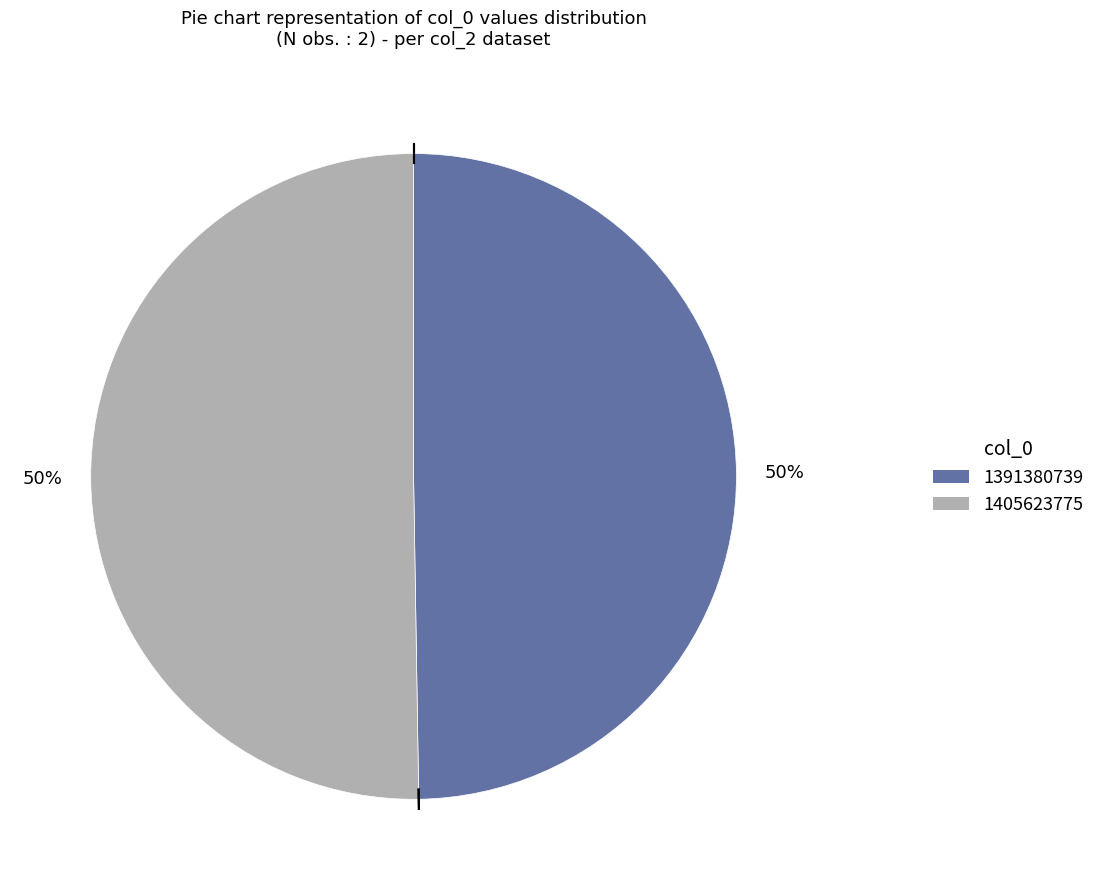

Is it true that 1391380739 is 57% of the pie?

False